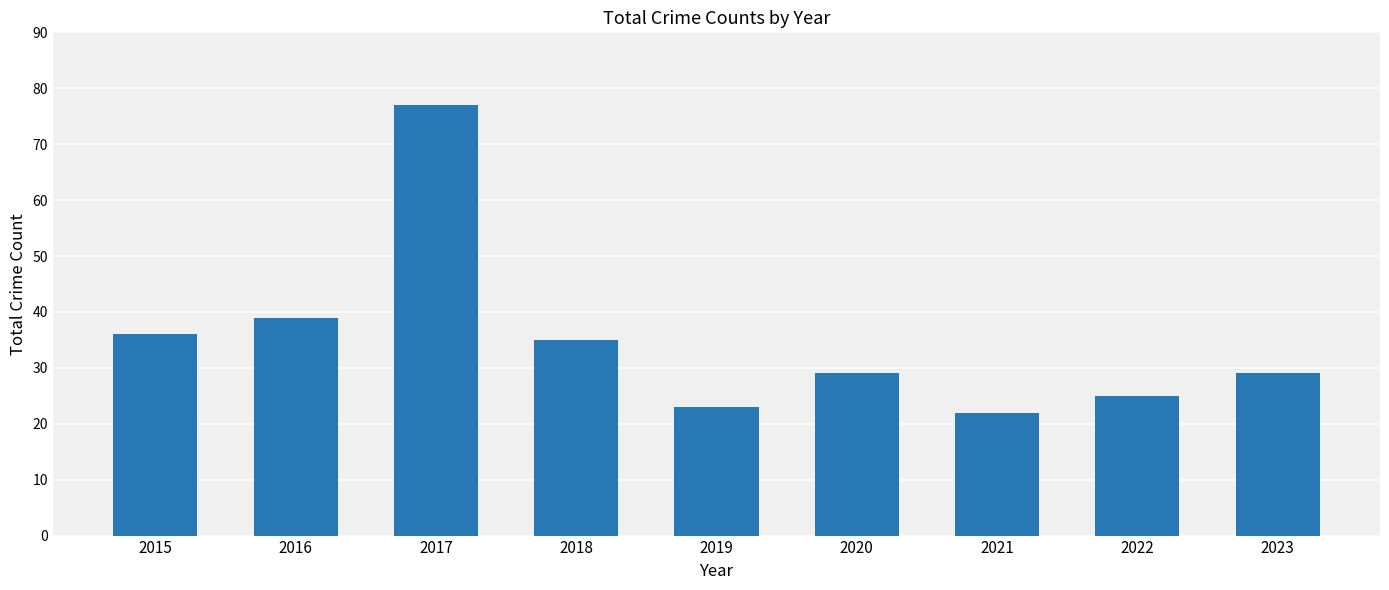

What is the smallest value displayed?

22